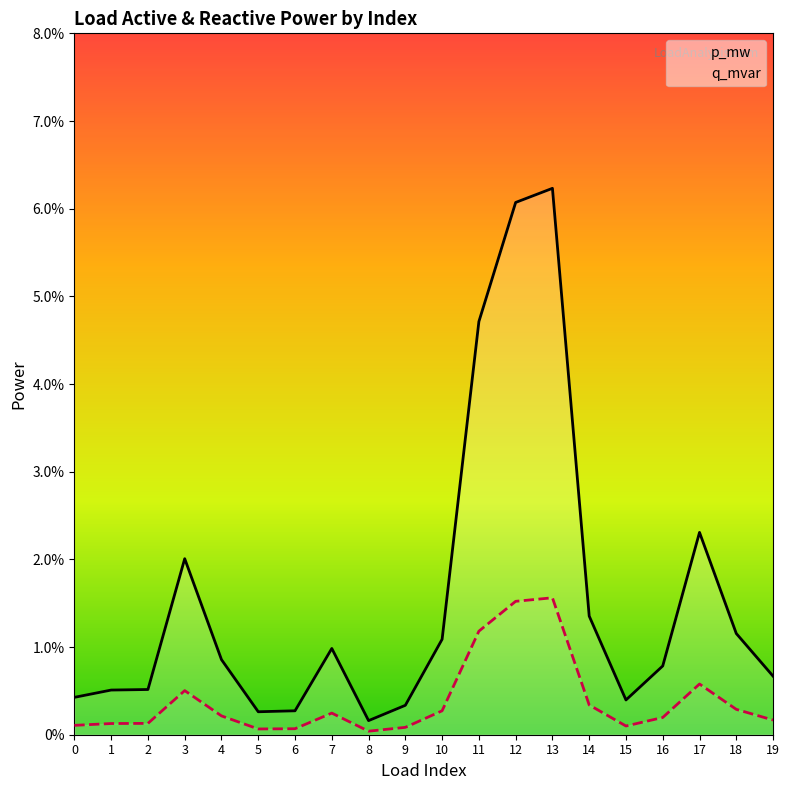

Rank the categories by p_mw value from highest to lowest.

13, 12, 11, 17, 3, 14, 18, 10, 7, 4, 16, 19, 2, 1, 0, 15, 9, 6, 5, 8